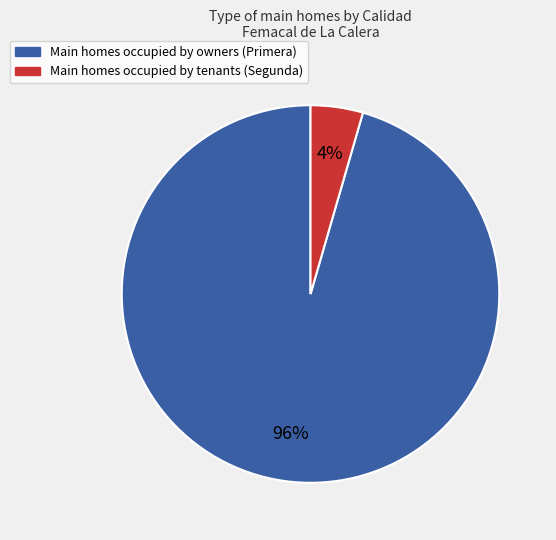

Does any single category account for the majority?

Yes